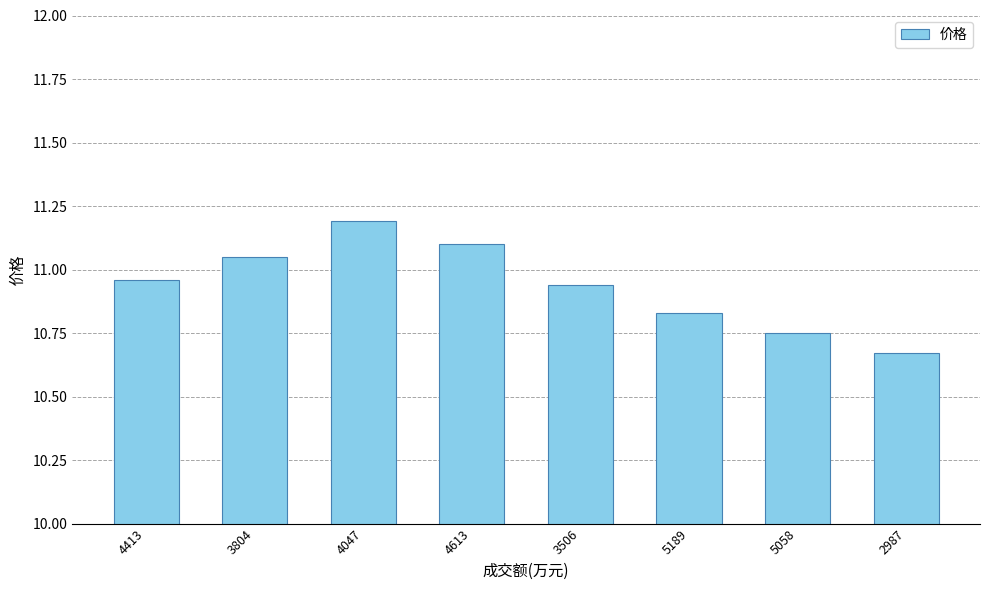

What is the change in value from 3804 to 5189?

-0.2